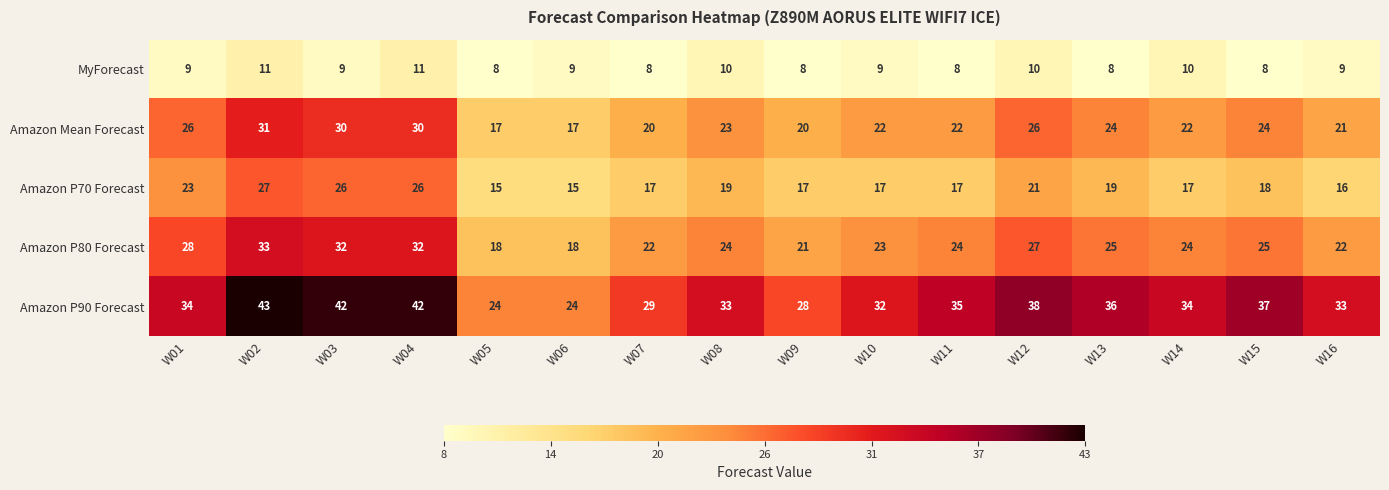

What is the minimum value for Amazon P90 Forecast?

24